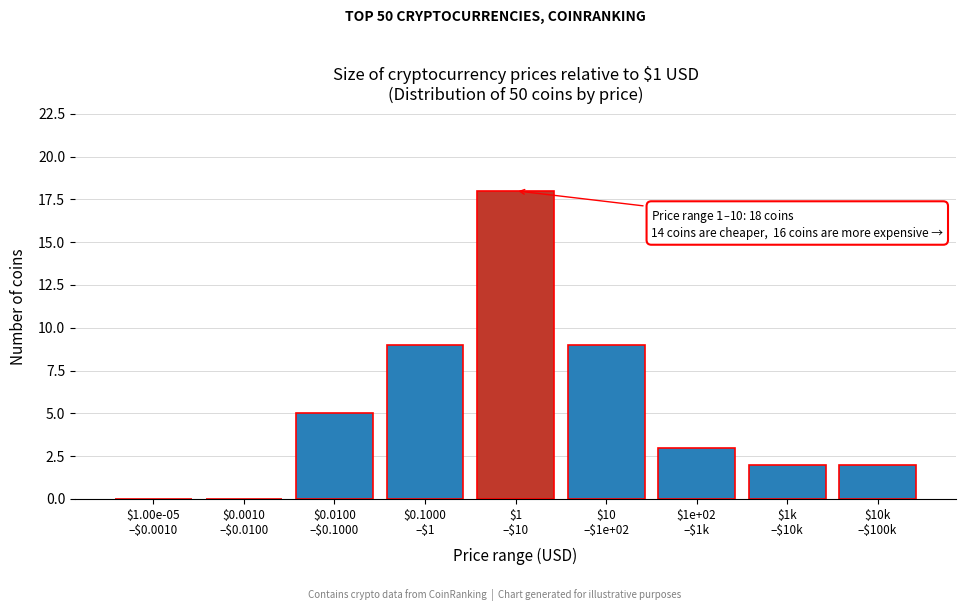

What is the maximum value shown in the chart?

18